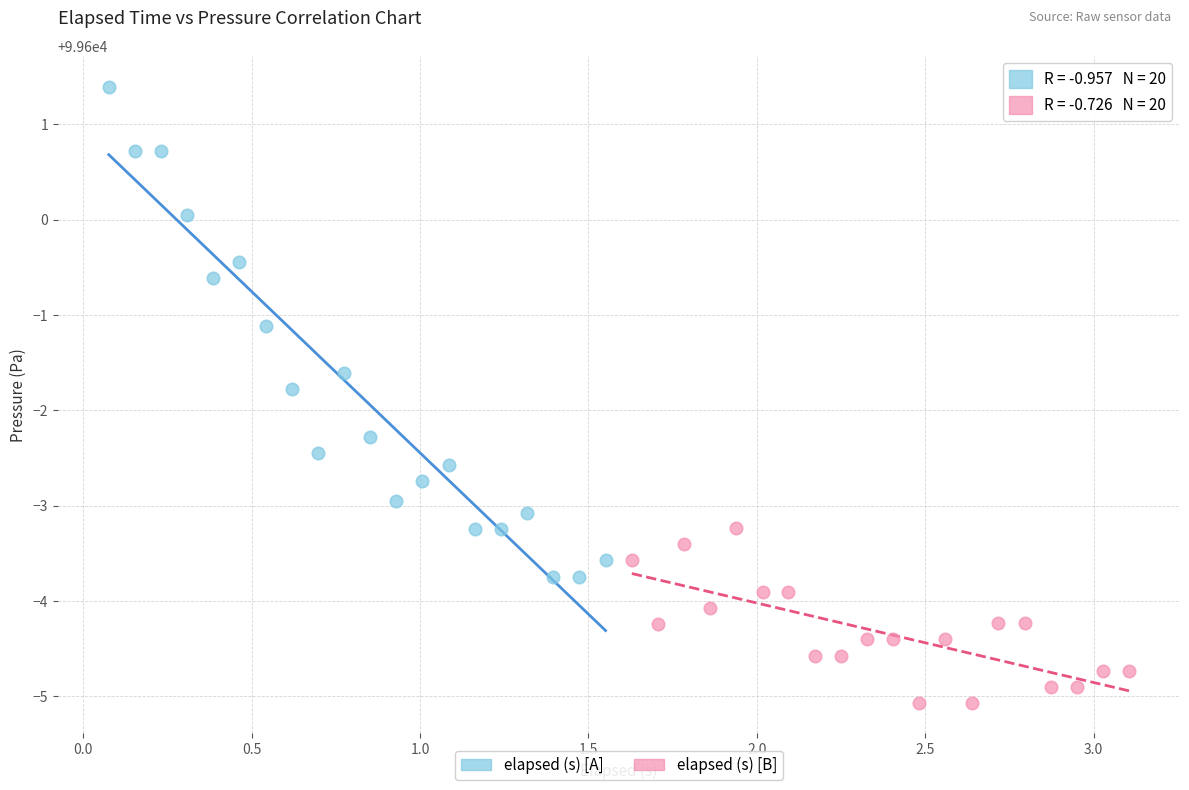

Which series has the widest spread of Y values?

elapsed (s) [A]